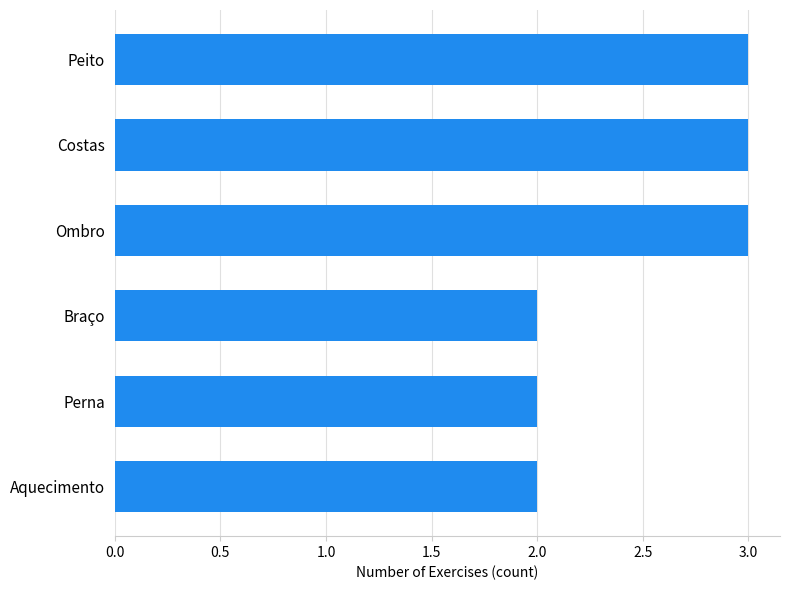

The value at Braço is 2. True or false?

True